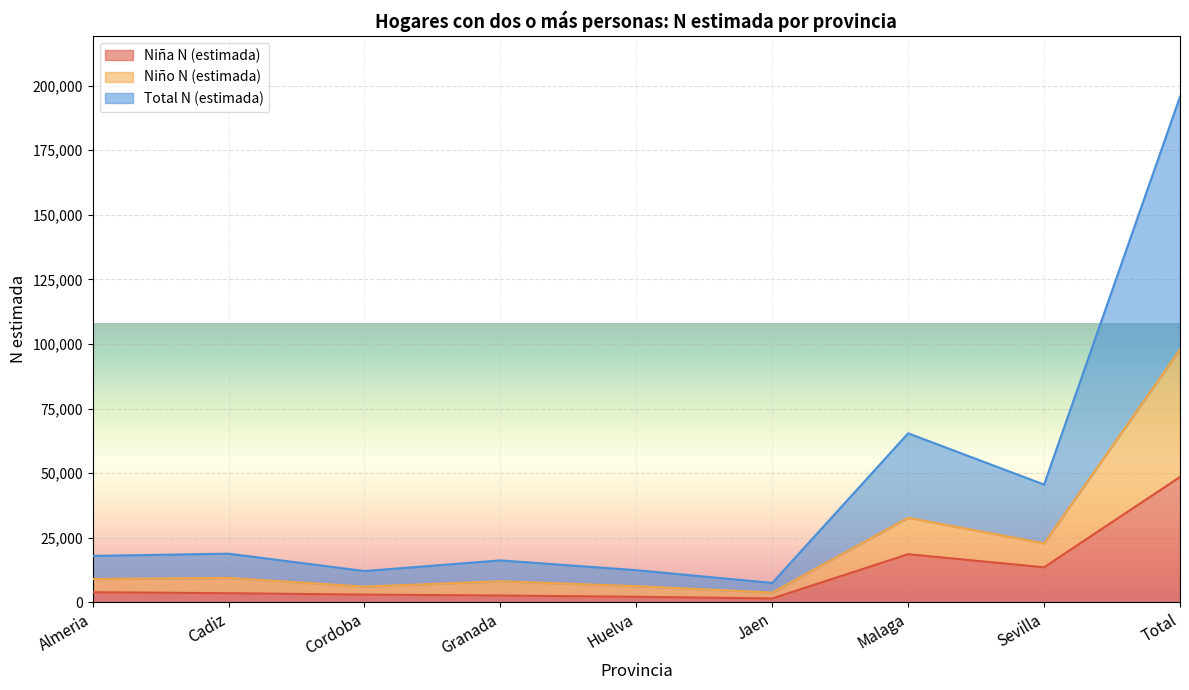

How many interior local peaks does the Niña N (estimada) series have?

1